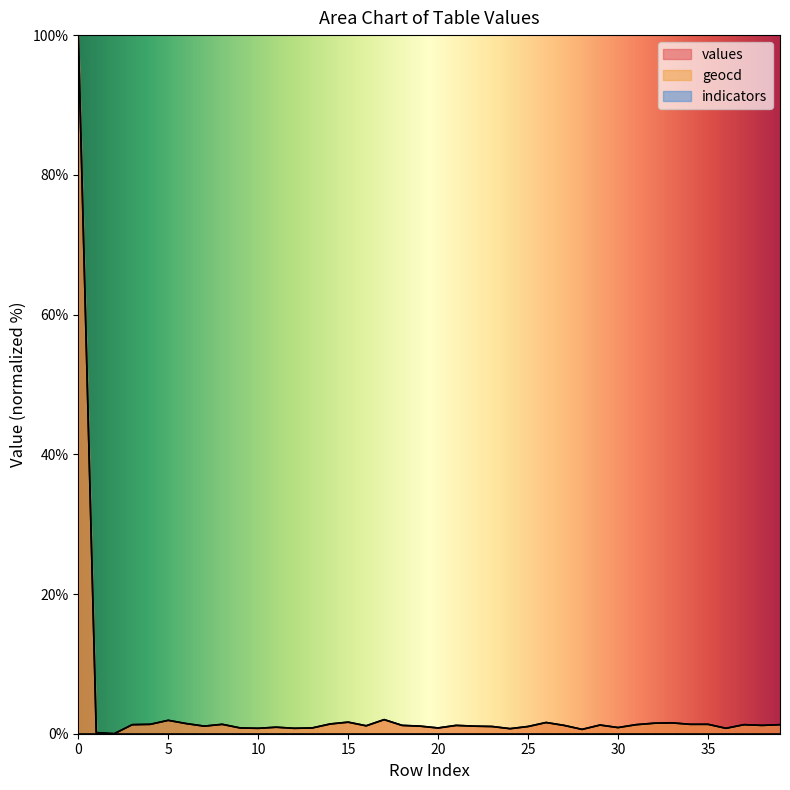

Reading left to right, transcribe all the data shown in this chart.

values: 100.0	0.2	0.0	1.3	1.3	1.9	1.5	1.1	1.3	0.8	0.8	0.9	0.8	0.8	1.4	1.7	1.1	2.0	1.2	1.1	0.8	1.2	1.1	1.0	0.7	1.0	1.6	1.2	0.6	1.2	0.9	1.3	1.5	1.6	1.3	1.3	0.8	1.3	1.2	1.3
geocd: 100.0	0.2	0.0	1.3	1.3	1.9	1.5	1.1	1.3	0.8	0.8	0.9	0.8	0.8	1.4	1.7	1.1	2.0	1.2	1.1	0.8	1.2	1.1	1.0	0.7	1.0	1.6	1.2	0.6	1.2	0.9	1.3	1.5	1.6	1.3	1.3	0.8	1.3	1.2	1.3